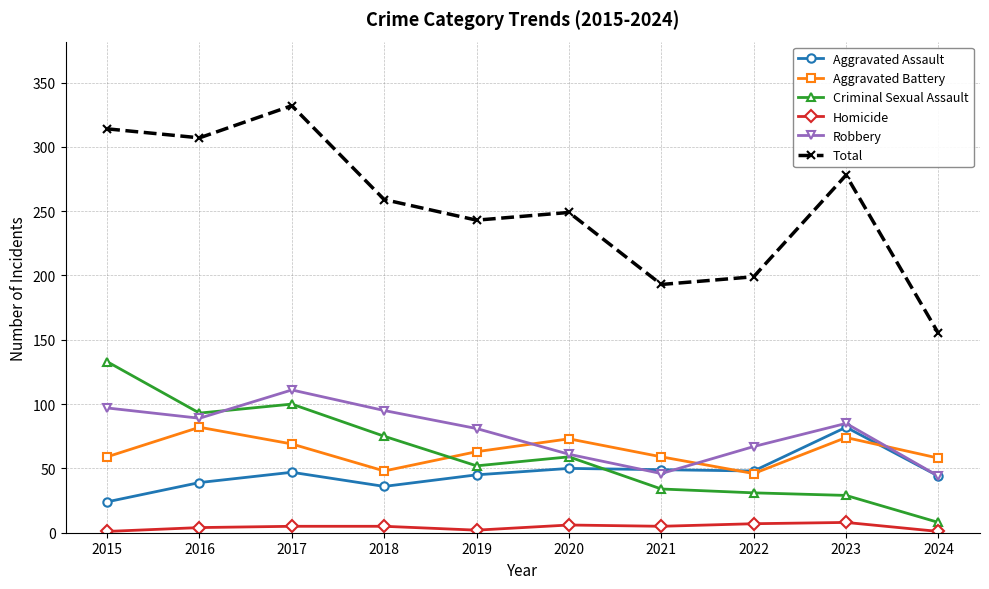

True or false: Criminal Sexual Assault and Total intersect in this chart.

False